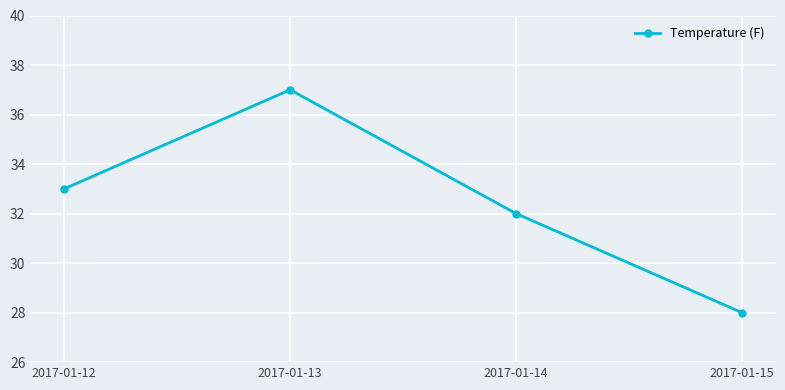

How many data points does each series have?

4